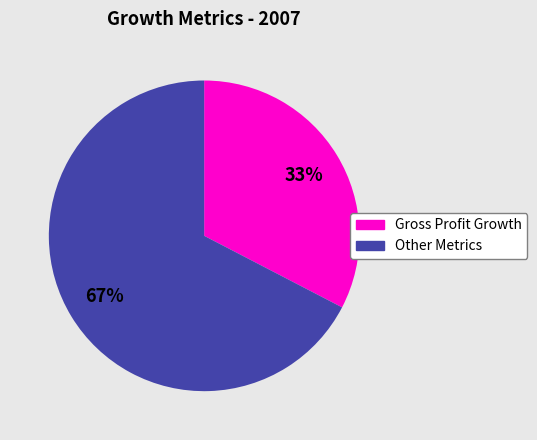

Is there any slice that represents more than half of the pie?

Yes